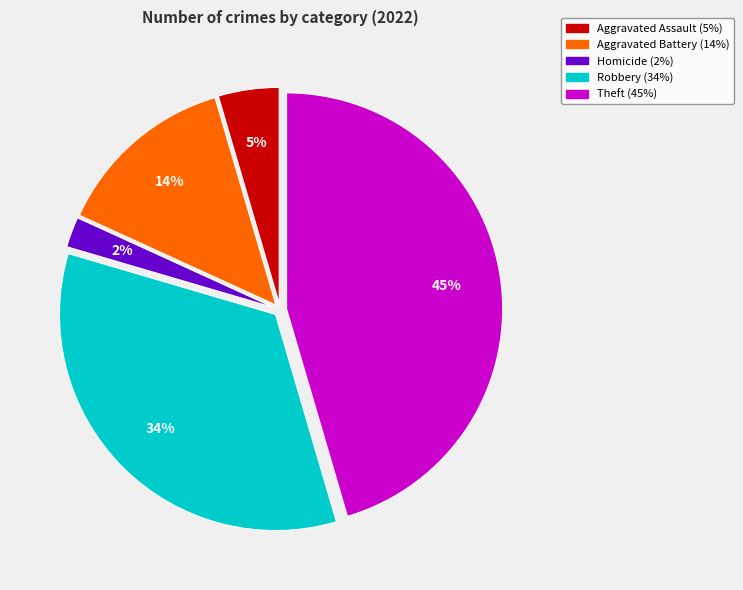

Does any single category account for the majority?

No